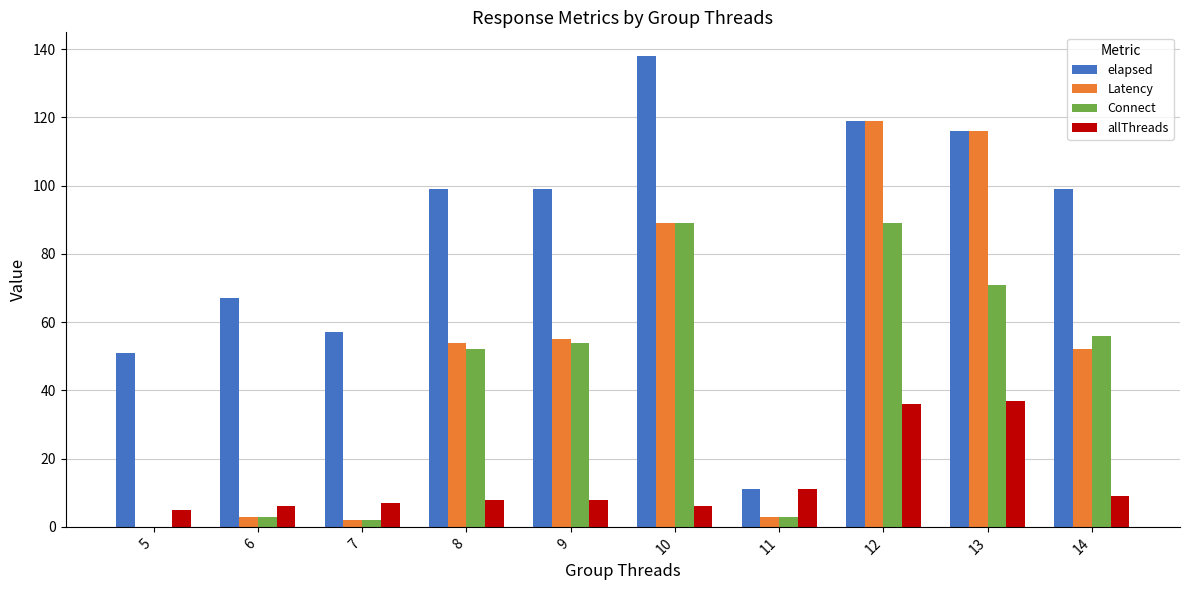

What is the sum of all Connect values?

419